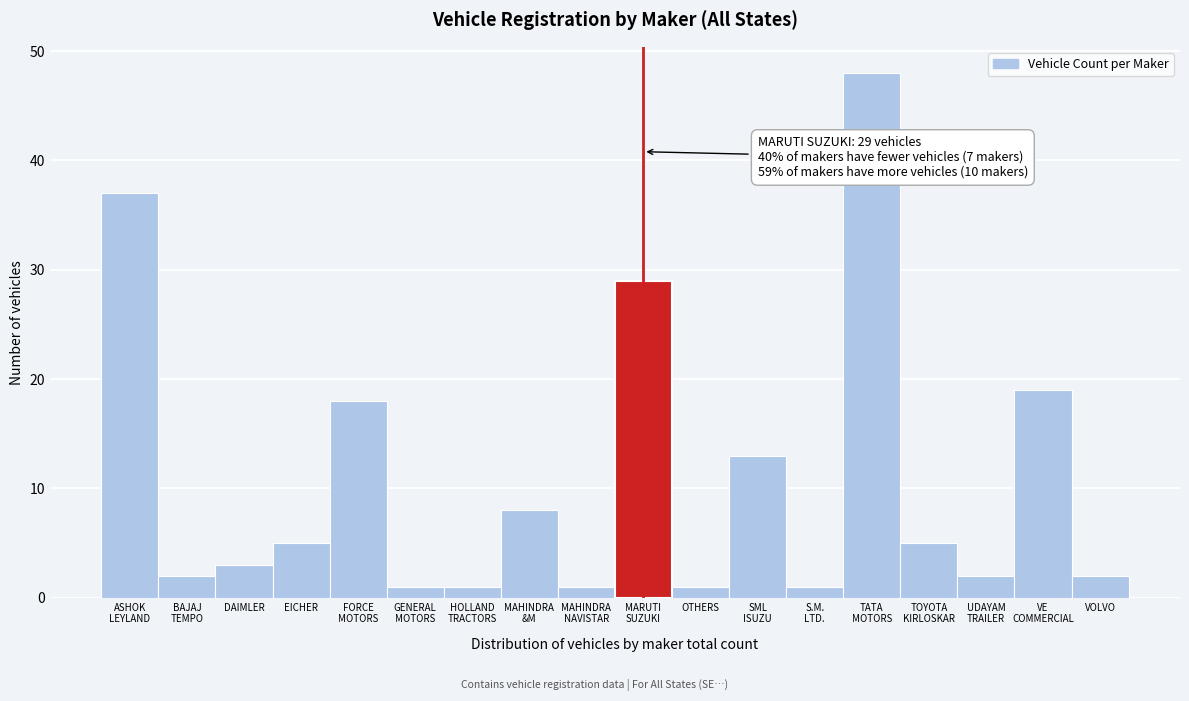

Reading right to left, transcribe all the data shown in this chart.

2	19	2	5	48	1	13	1	29	1	8	1	1	18	5	3	2	37